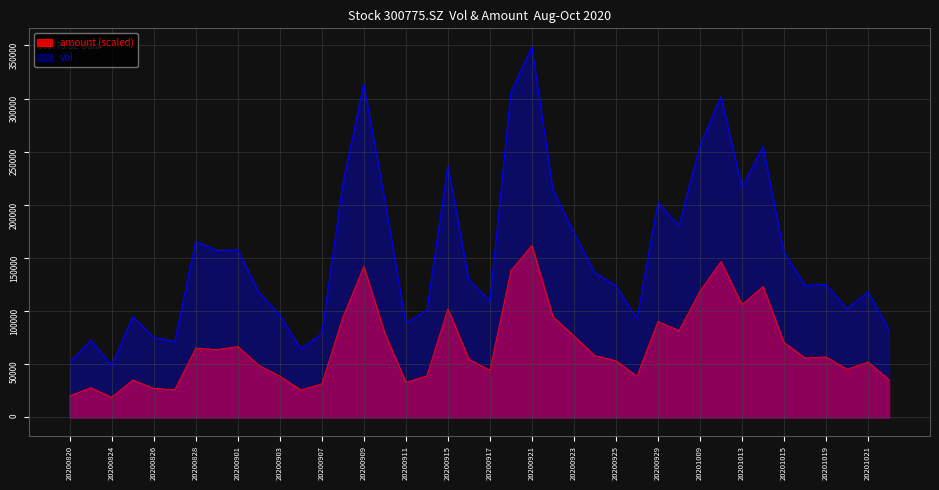

True or false: amount and vol cross at least once.

False